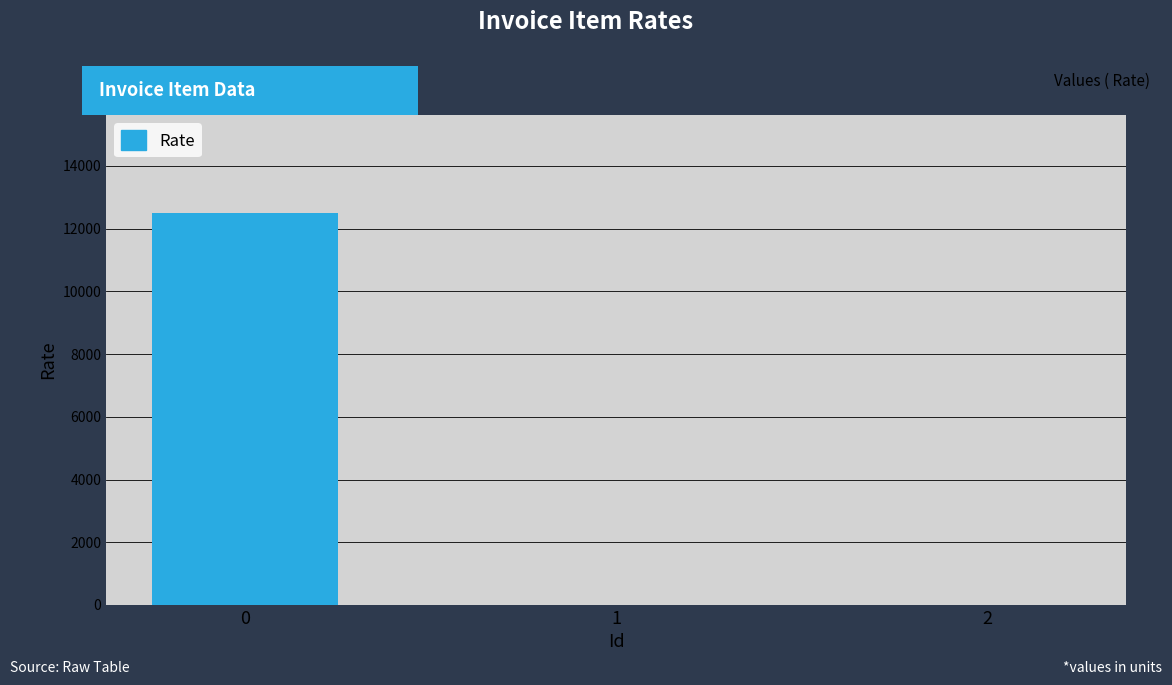

Is it true that the value at 2 is -4704?

False